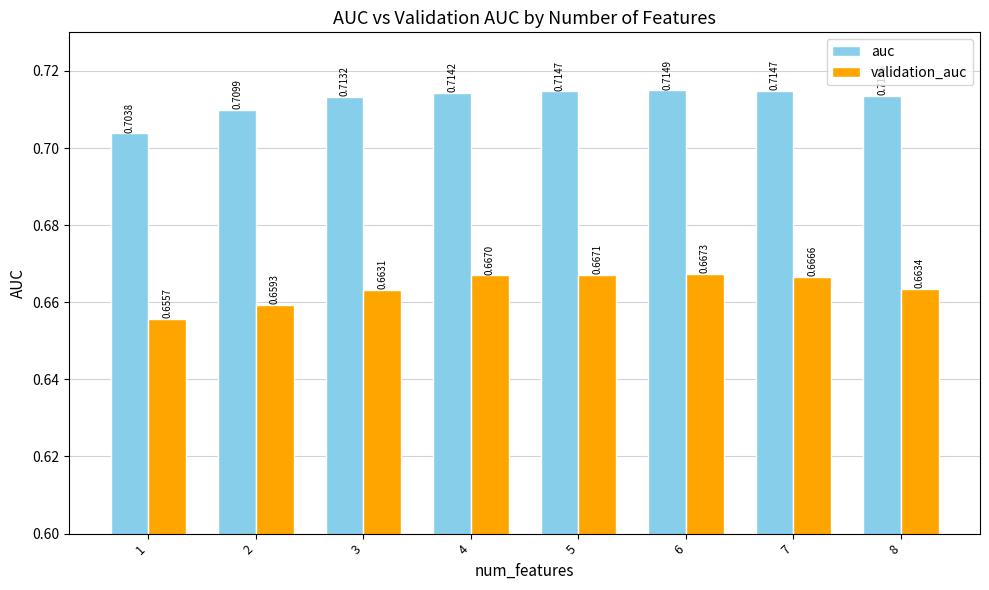

How many validation_auc values are between 0 and 1?

8